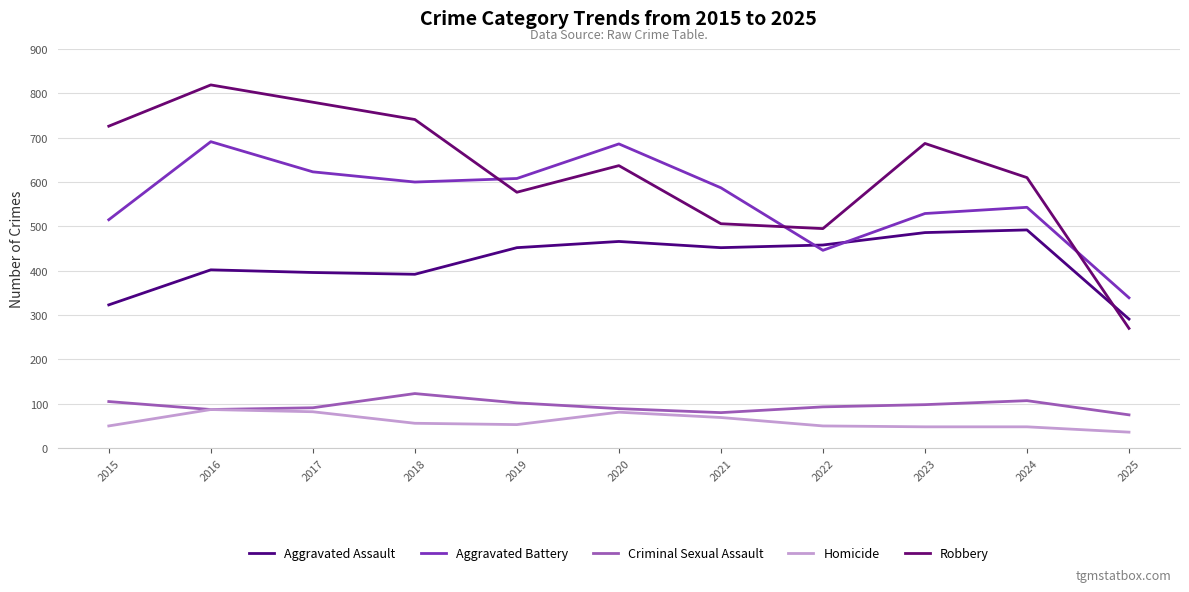

What is the difference between the maximum and minimum values in the Aggravated Battery series?

352